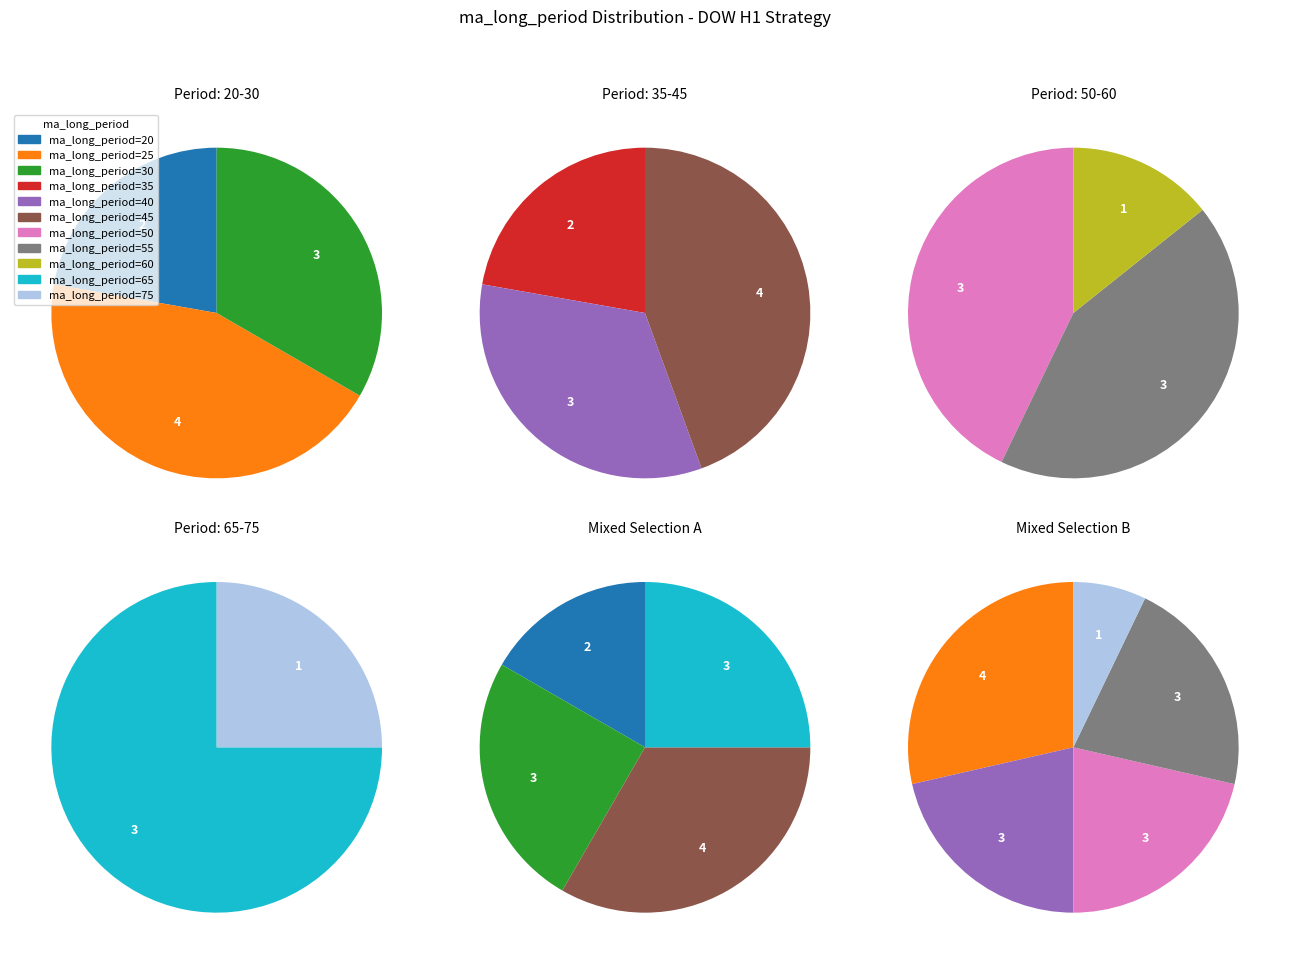

To the nearest percent, what is the combined percentage of 35 and 20?

14%